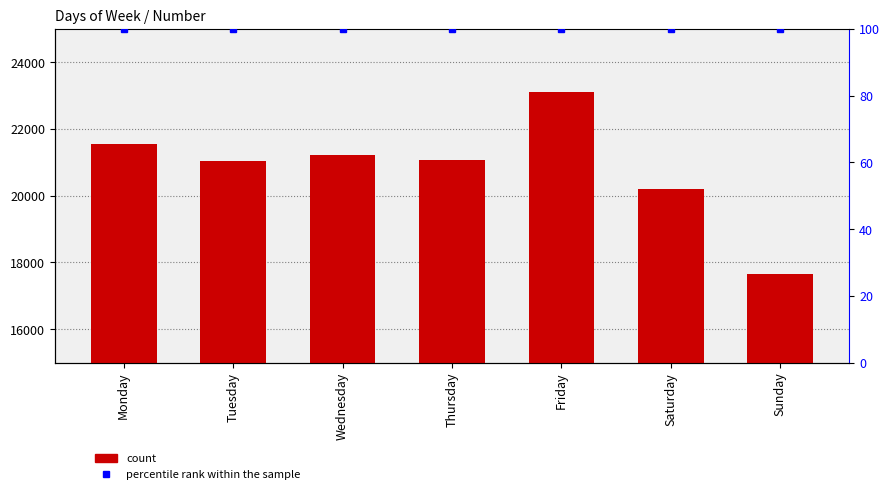

Is it true that Number equals 20213 at Saturday?

True